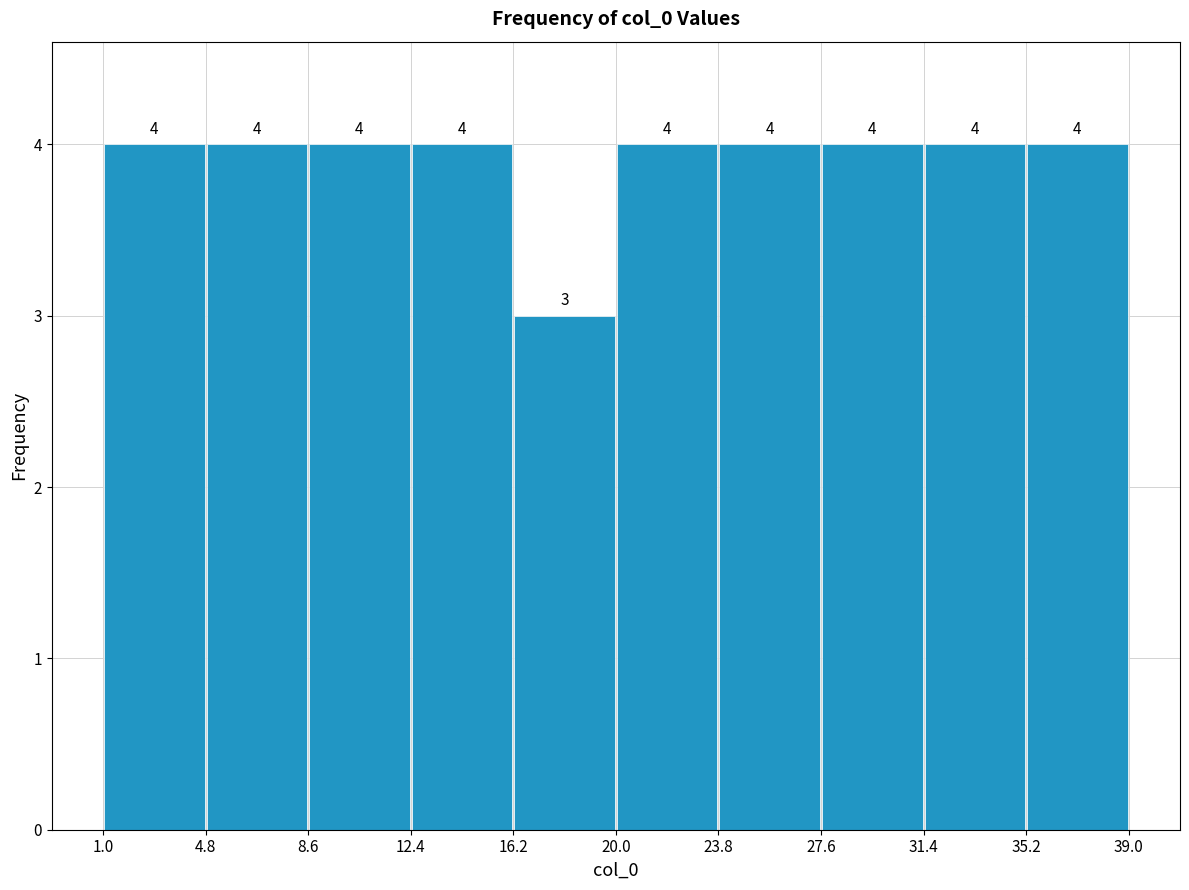

How tall is the bar that spans 20.0 to 23.8 on the x-axis?

4